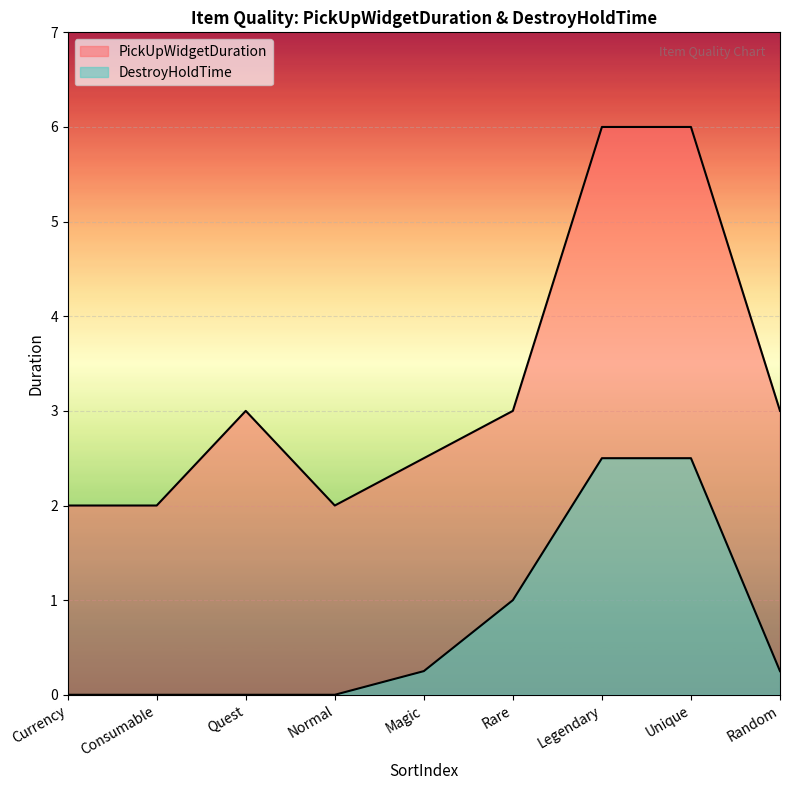

Reading left to right, transcribe all the data shown in this chart.

PickUpWidgetDuration: Currency=2.0	Consumable=2.0	Quest=3.0	Normal=2.0	Magic=2.5	Rare=3.0	Legendary=6.0	Unique=6.0	Random=3.0
DestroyHoldTime: Currency=0.0	Consumable=0.0	Quest=0.0	Normal=0.0	Magic=0.2	Rare=1.0	Legendary=2.5	Unique=2.5	Random=0.2